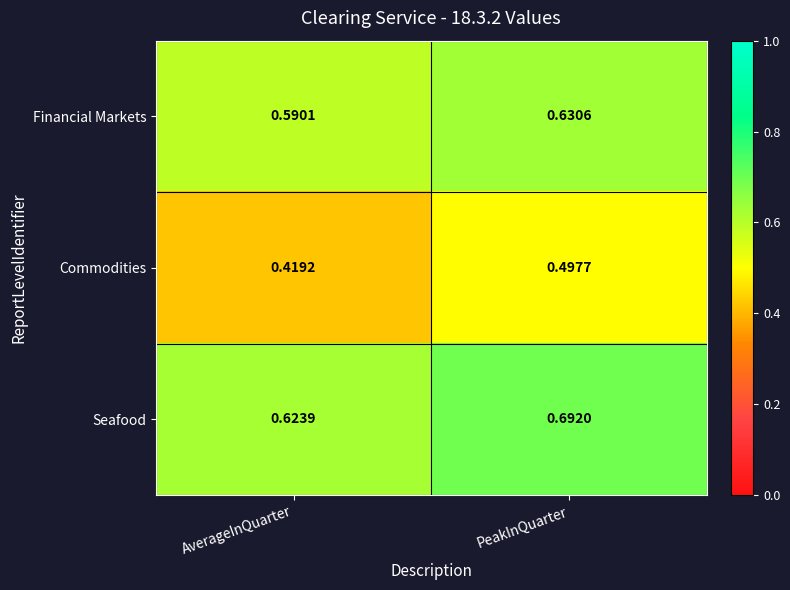

What is the total value across all series at PeakInQuarter?

1.8